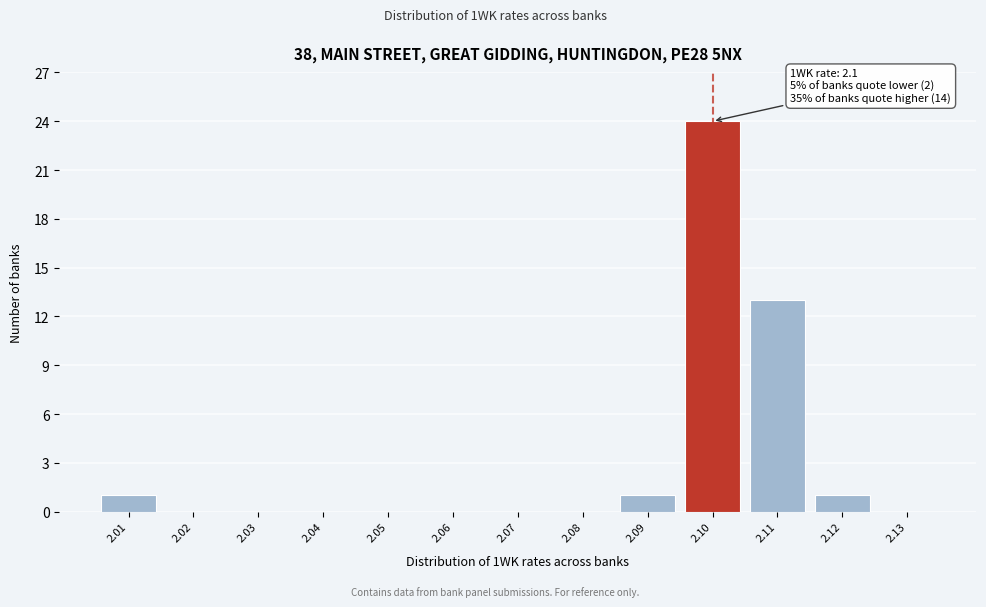

Over which range of the x-axis is the bar tallest?

2.095 to 2.105